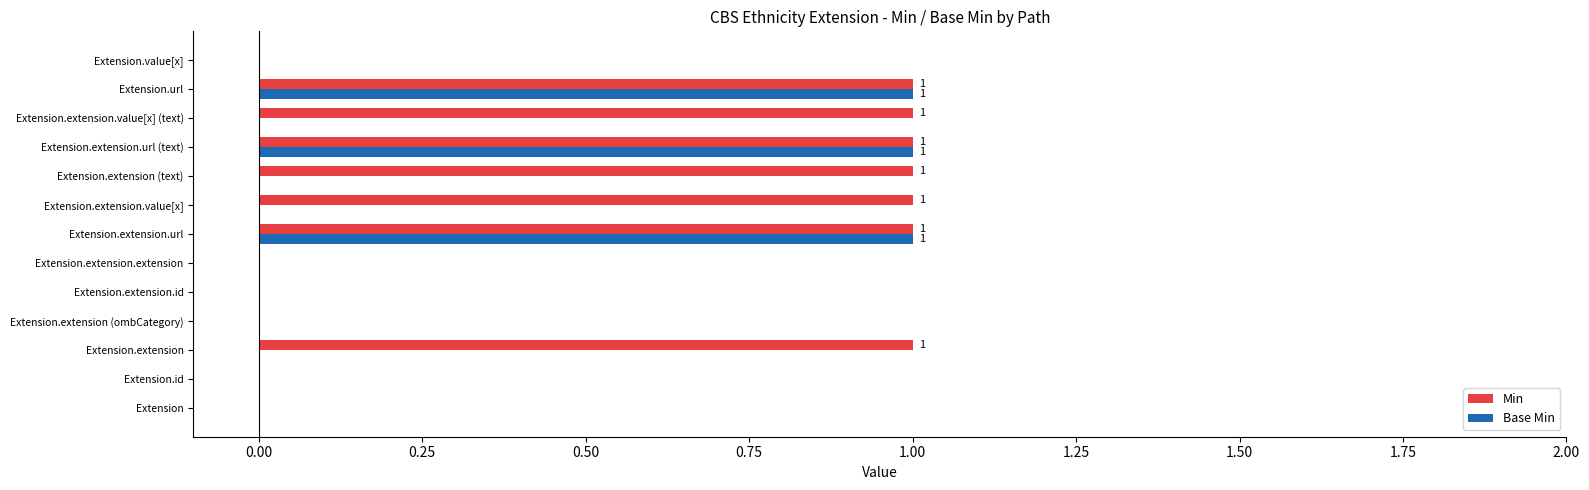

True or false: Base Min has a value of 1 at Extension.extension.value[x] (text).

False